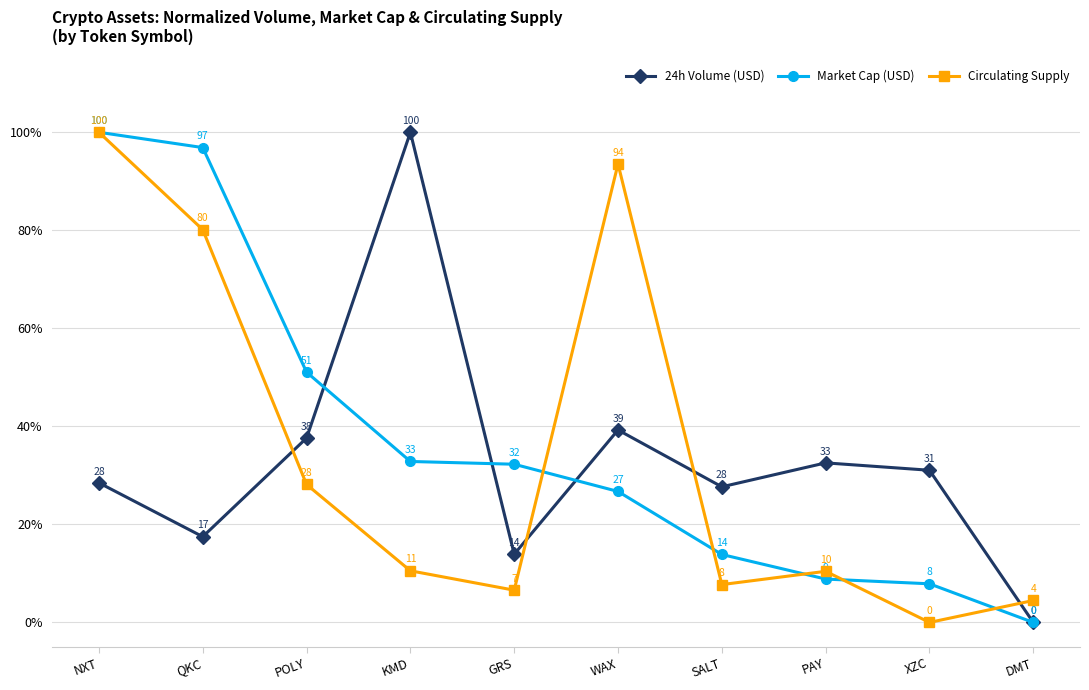

How many interior local valleys does the 24h Volume (USD) series have?

3